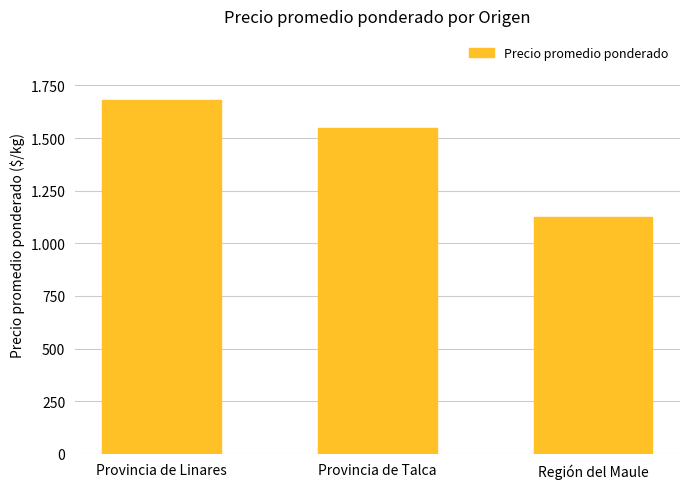

True or false: the data shows 840.2 at Provincia de Linares.

False